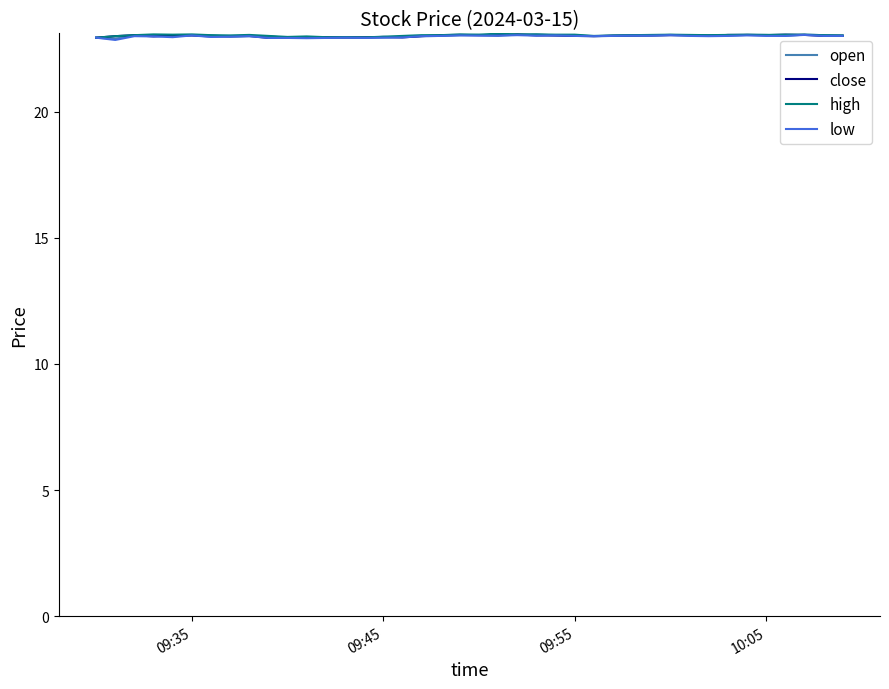

What is the greatest value displayed?

23.1